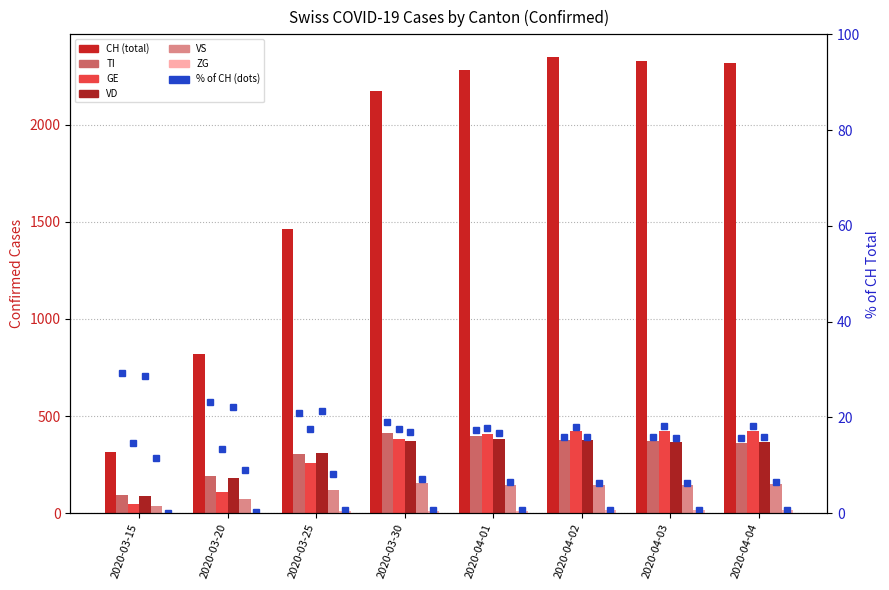

At how many categories does at least one series exceed 2188?

4